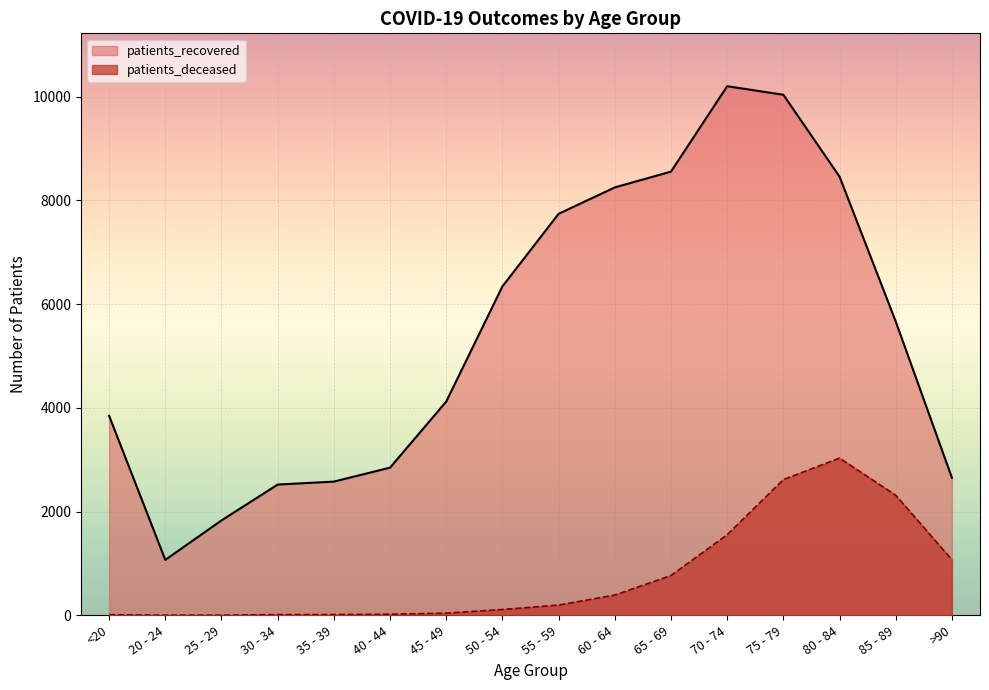

True or false: patients_recovered and patients_deceased cross at least once.

False